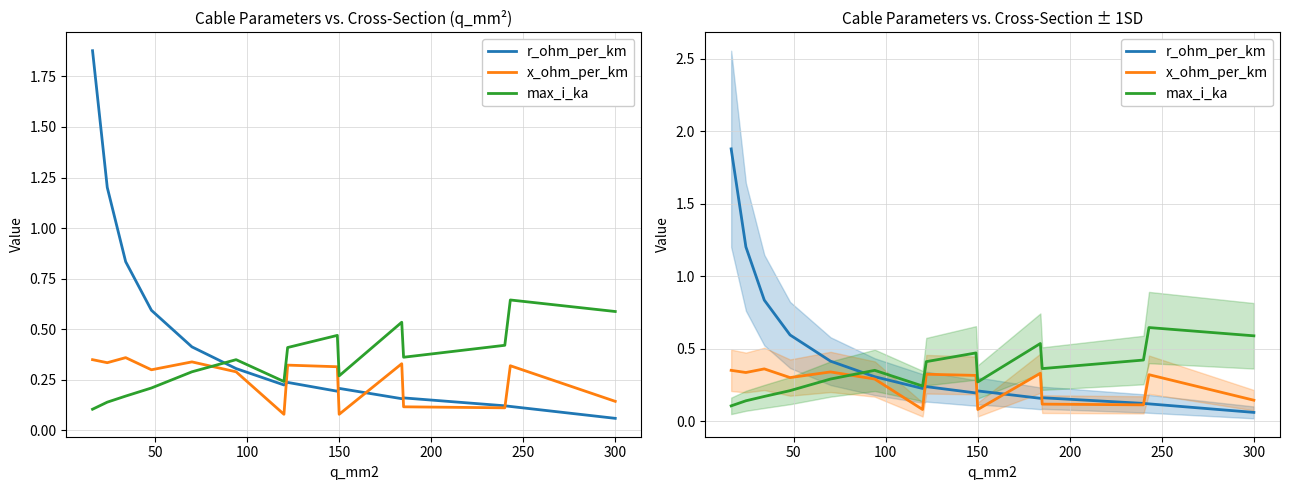

Rank the series by their maximum value, from lowest to highest.

x_ohm_per_km, max_i_ka, r_ohm_per_km